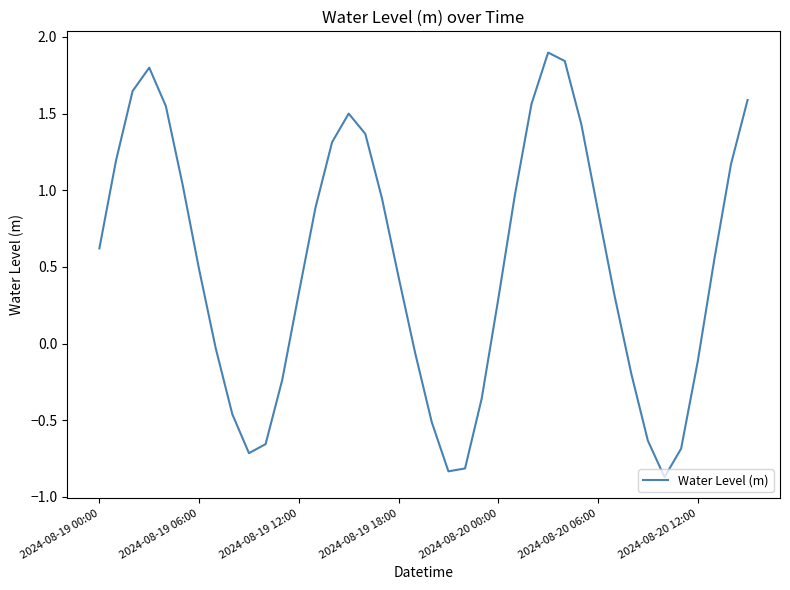

What is the smallest value displayed?

-0.9